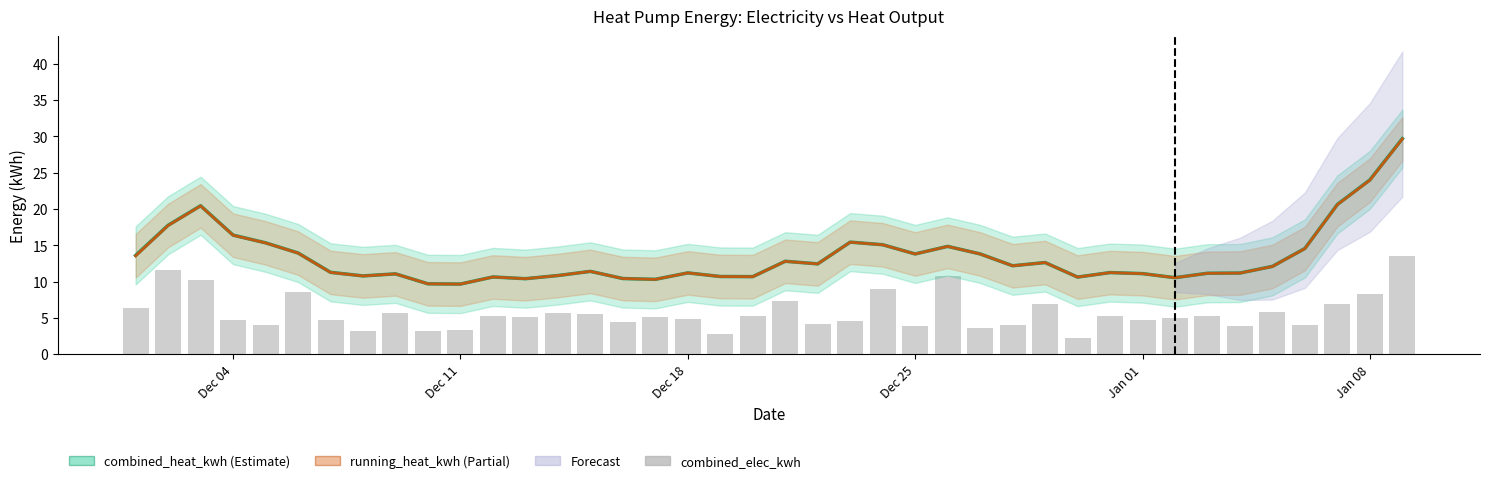

How many data points in running_heat_kwh are less than 12?

20